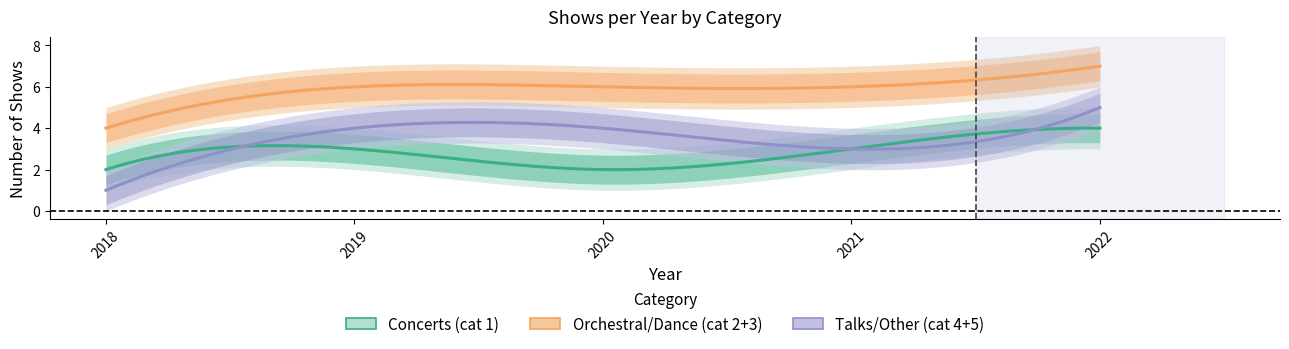

The Orchestral/Dance (cat 2+3) series shows 6 at 2020. True or false?

True